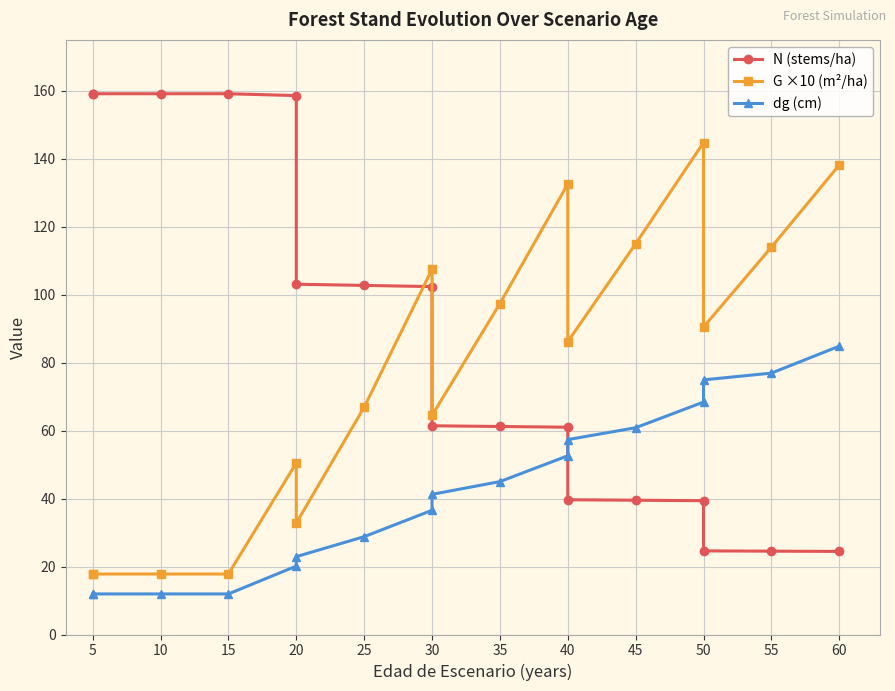

What is the greatest value displayed?

159.2